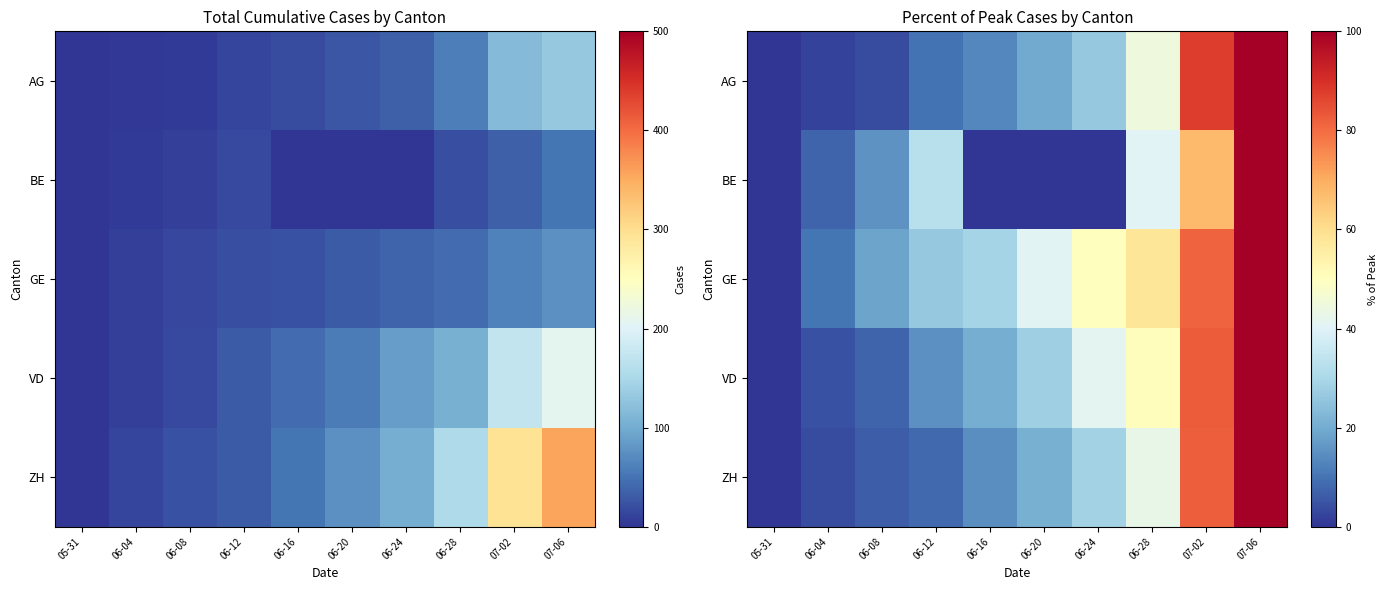

Where does the ZH series first go above 21?

06-20